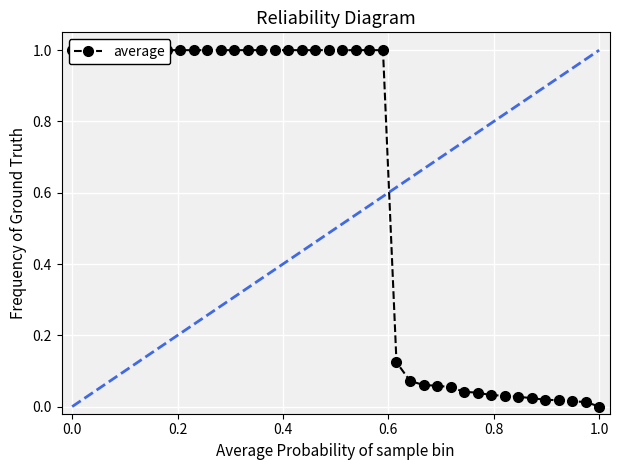

What is the maximum value shown in the chart?

1.0